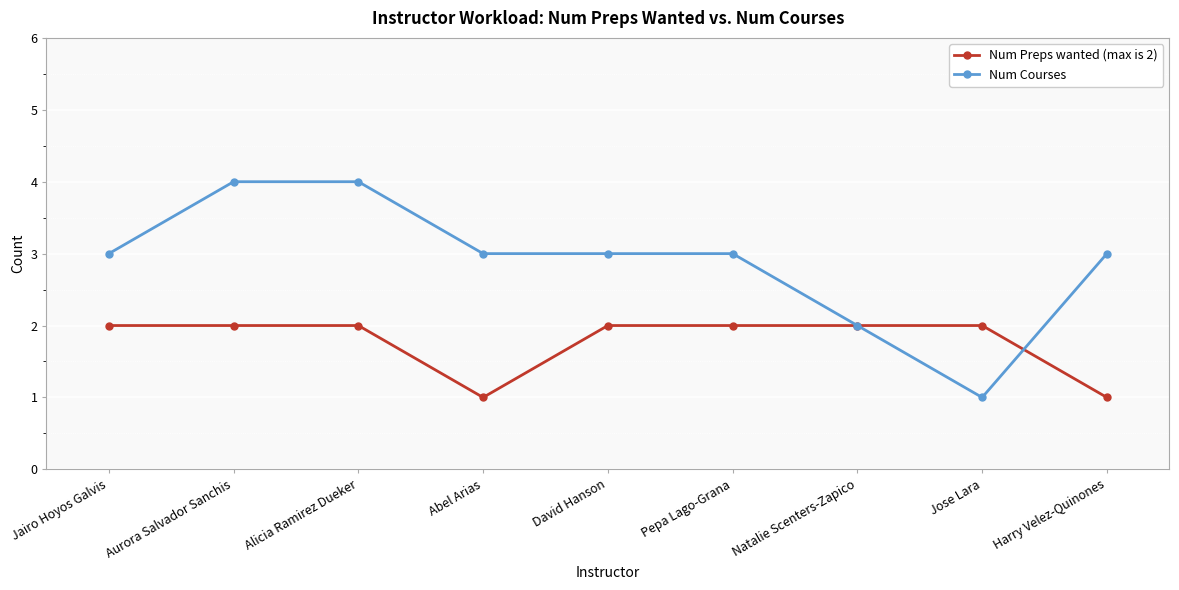

True or false: Num Preps wanted (max is 2) has a value of 1 at Jose Lara.

False